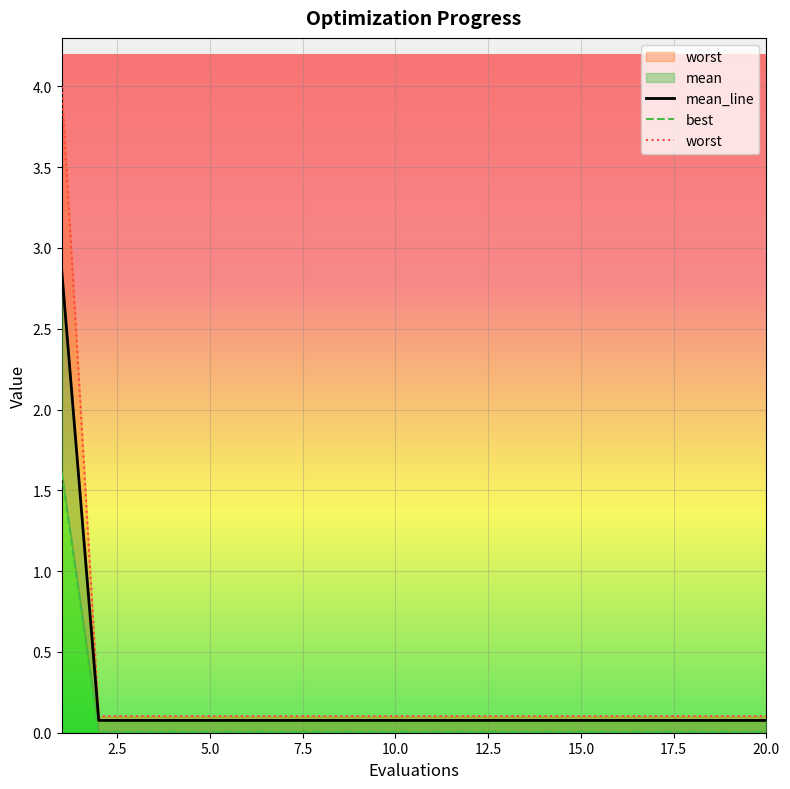

Which has a higher value, 15.0 or 9?

15.0